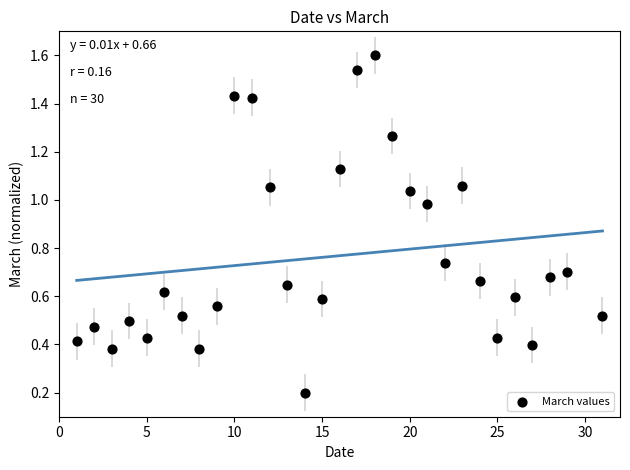

What is the range of X values (max minus min)?

30.0